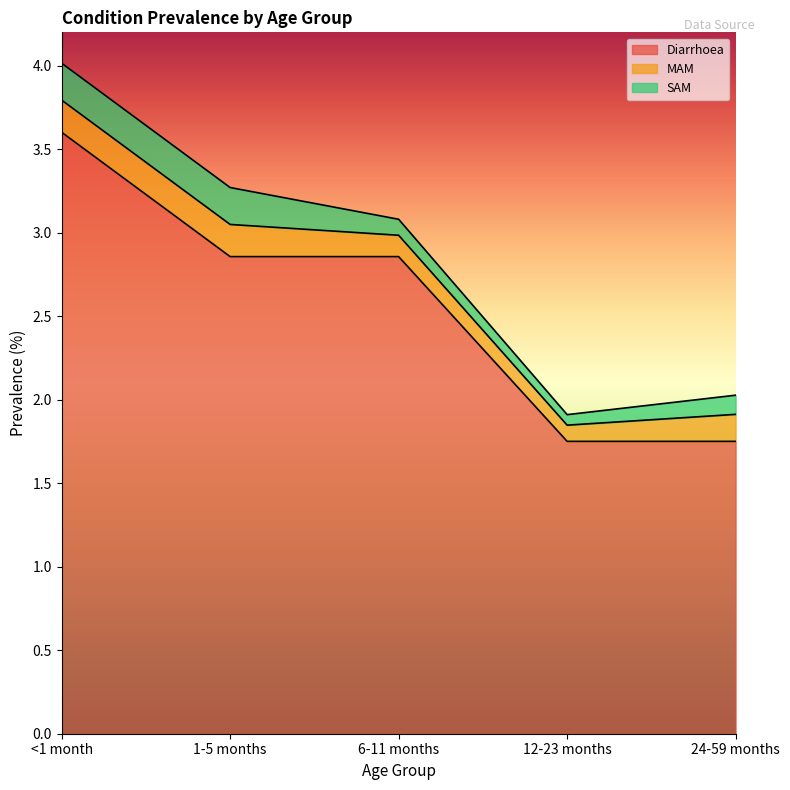

What is the average value of the MAM series?

0.2